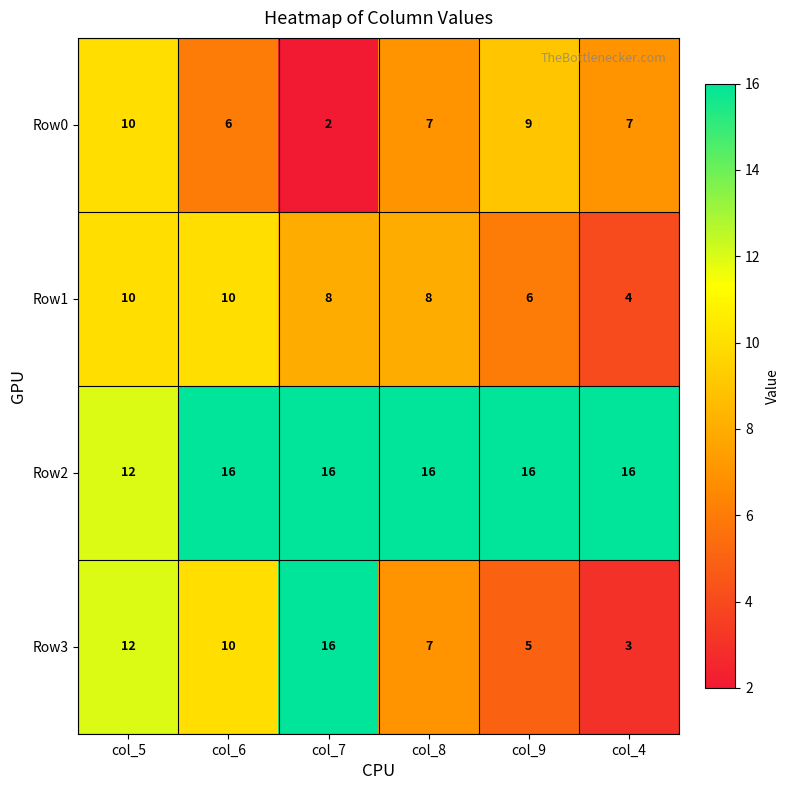

Which series has the largest range (max minus min)?

Row3